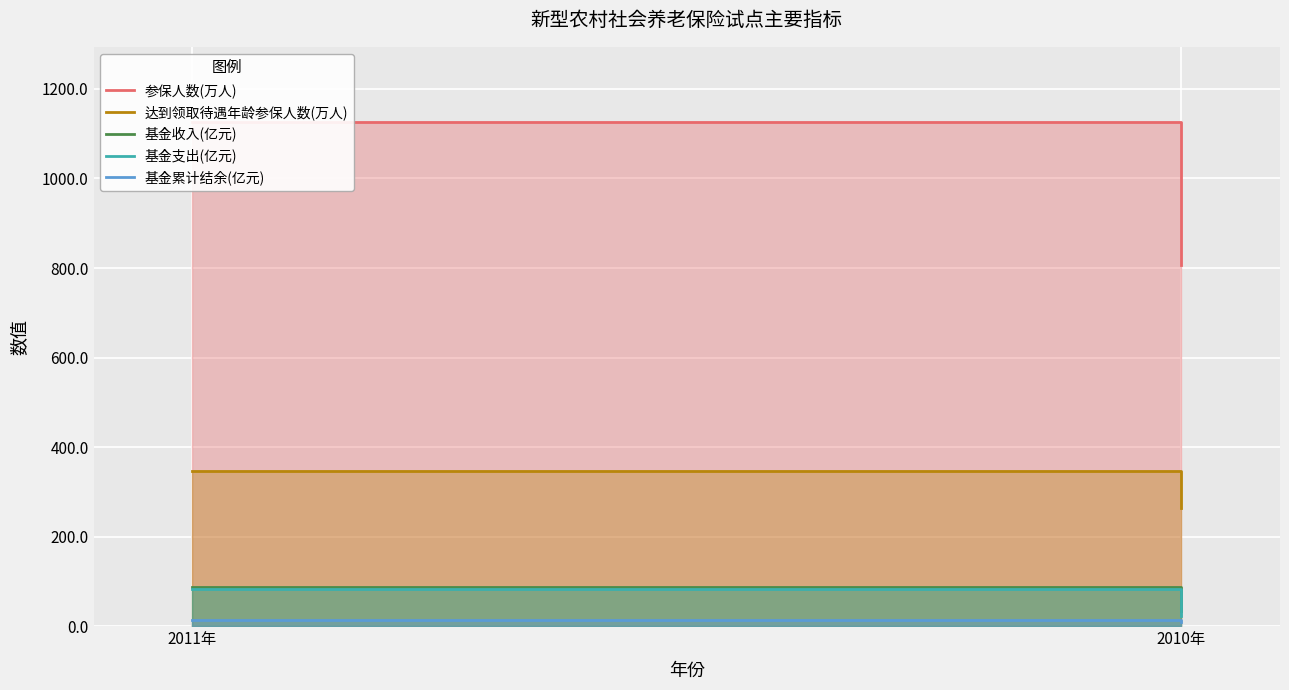

What is the total value across all series at 2011年?

1658.1